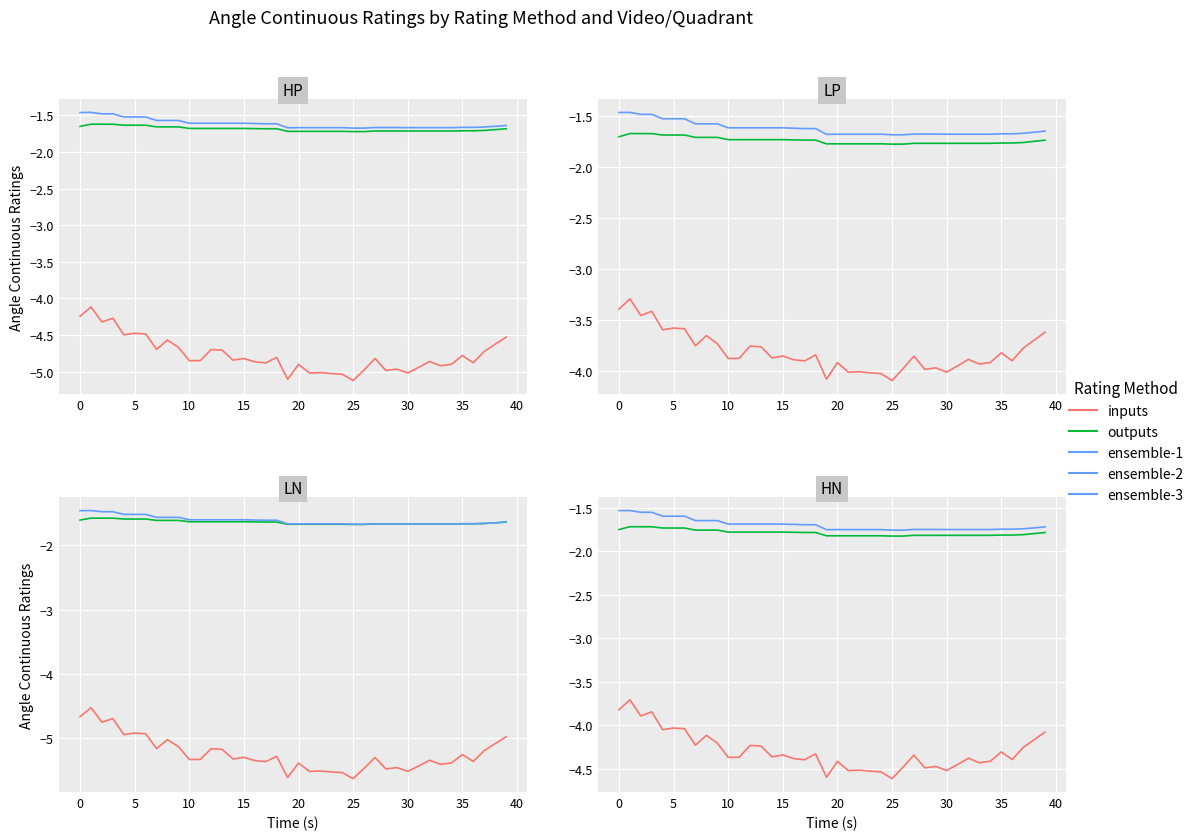

True or false: ensemble-1 and ensemble-3 intersect in this chart.

False